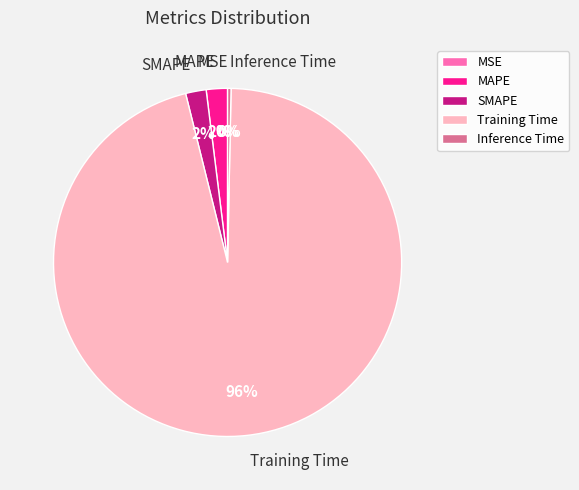

Do Inference Time and SMAPE together represent more than half of the pie?

No